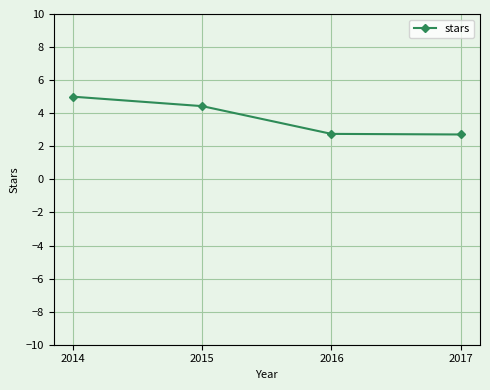

True or false: the data has more than 0 interior local peaks.

False